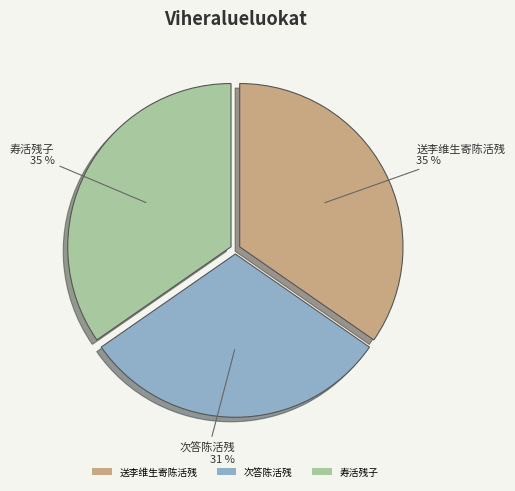

True or false: 次答陈活残 accounts for 38% of the total.

False